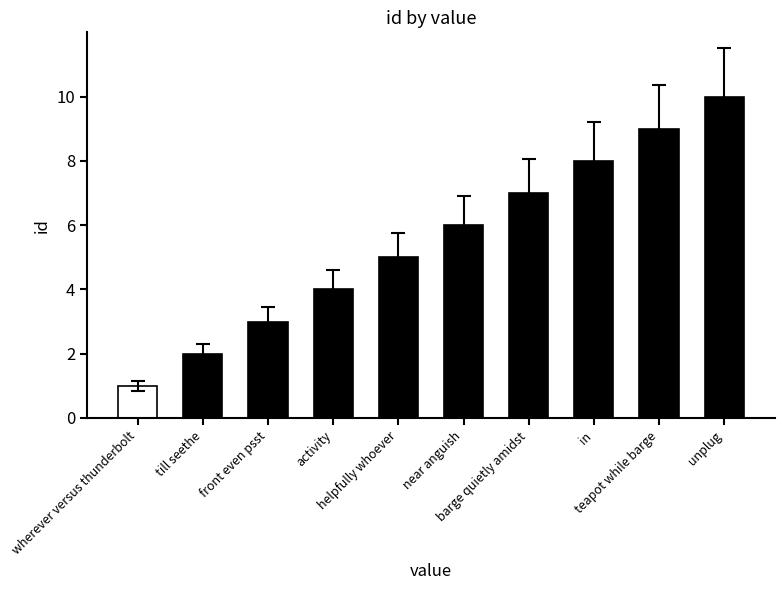

What is the maximum value shown in the chart?

10